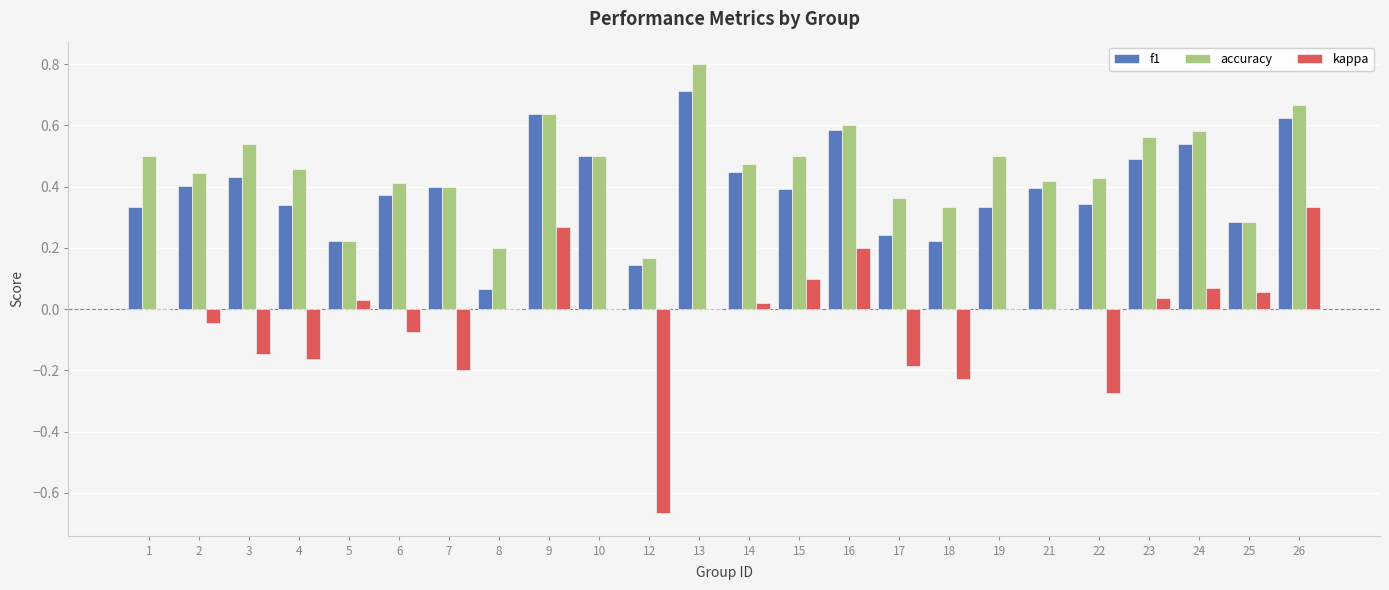

Count the number of data series in this chart.

3